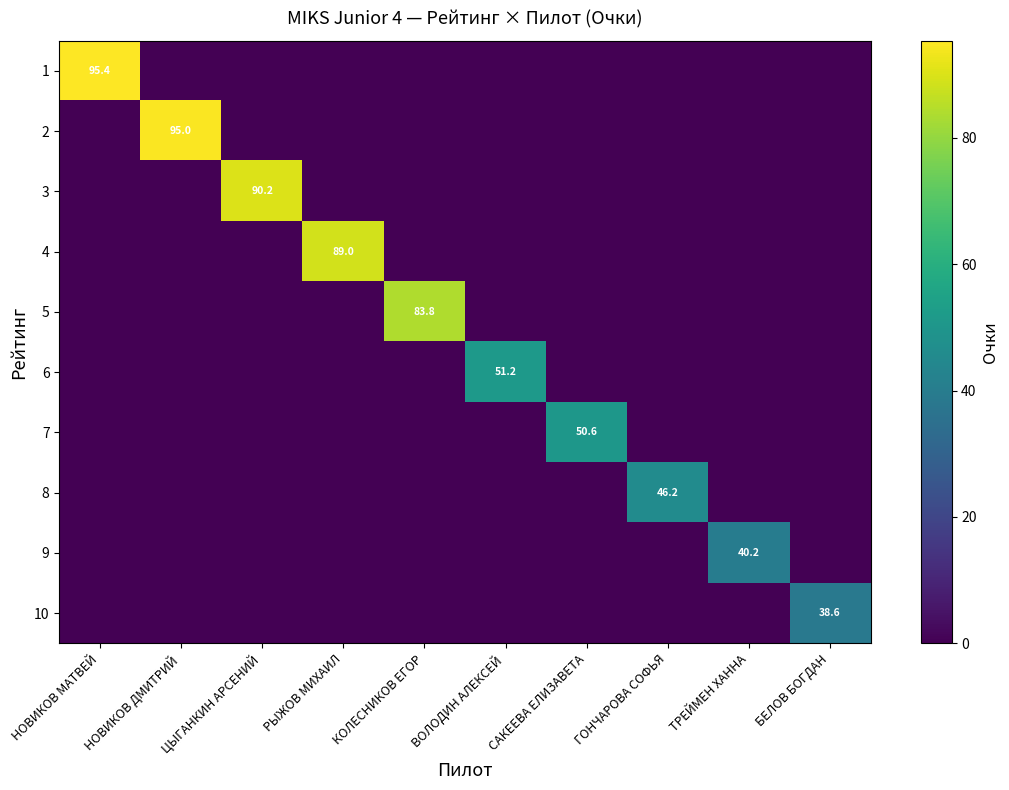

What is the spread (max minus min) of values at ТРЕЙМЕН ХАННА?

40.2